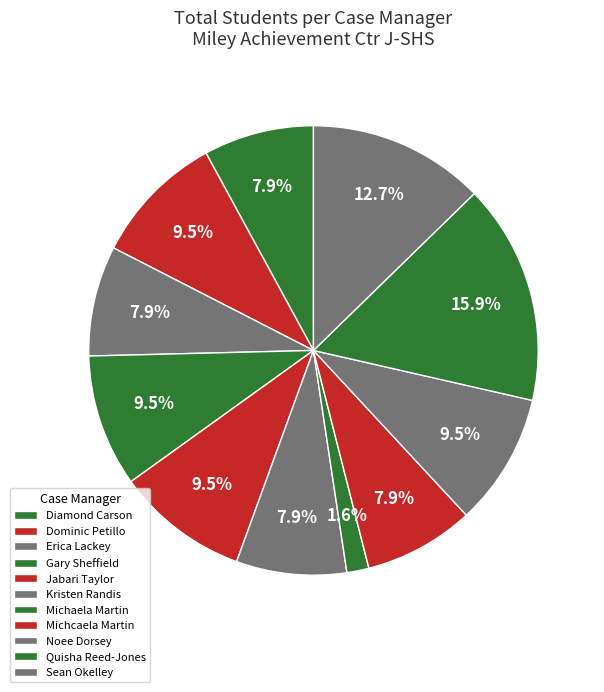

Which slice is the smallest?

Michaela Martin